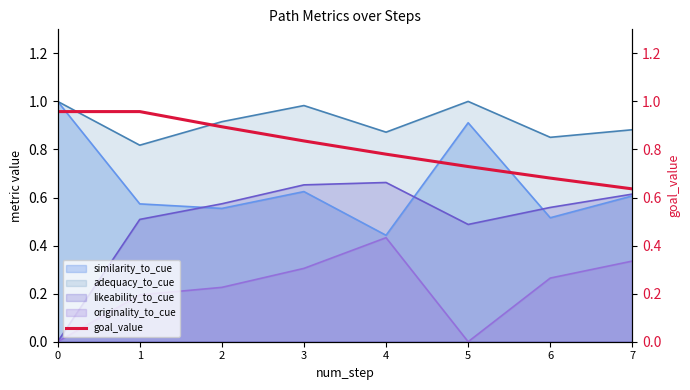

True or false: adequacy_to_cue and likeability_to_cue intersect in this chart.

False